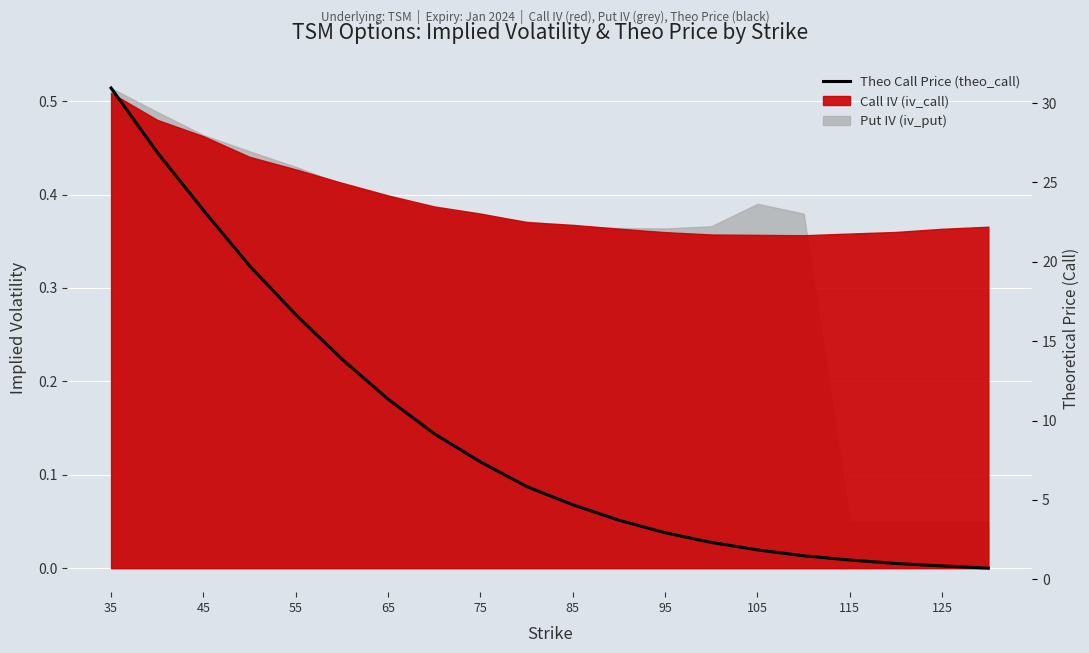

What is the change in value from 35 to 115?

-29.7